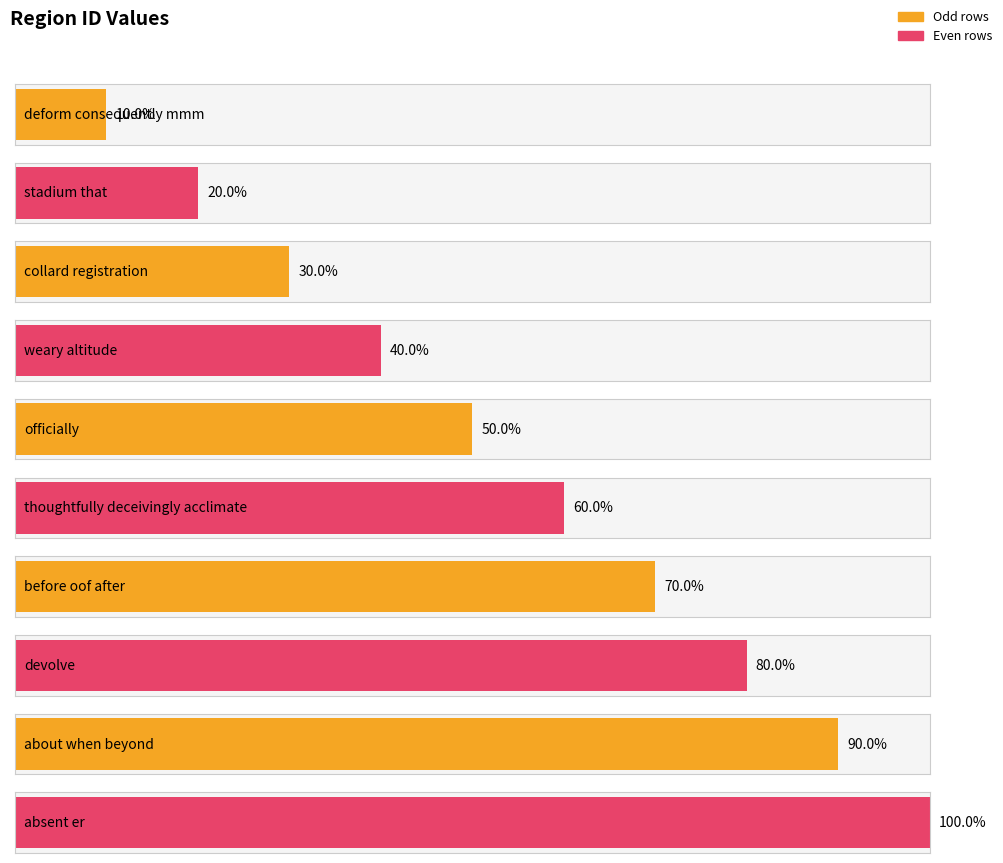

How many data points are less than 6?

5